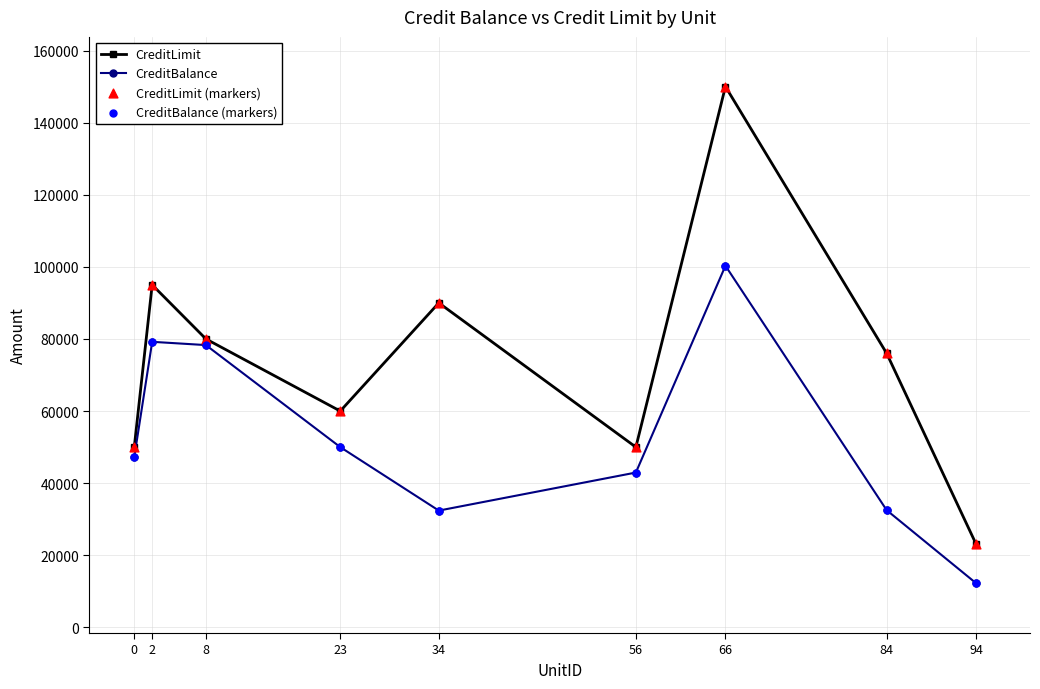

At which category is the sum across all series the highest?

66